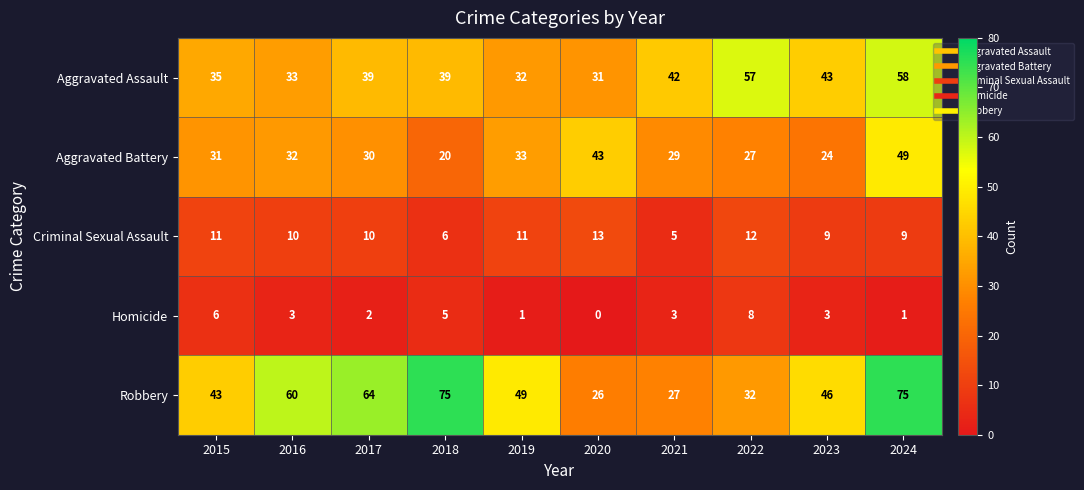

Which series changed the most between 2020 and 2024?

Robbery